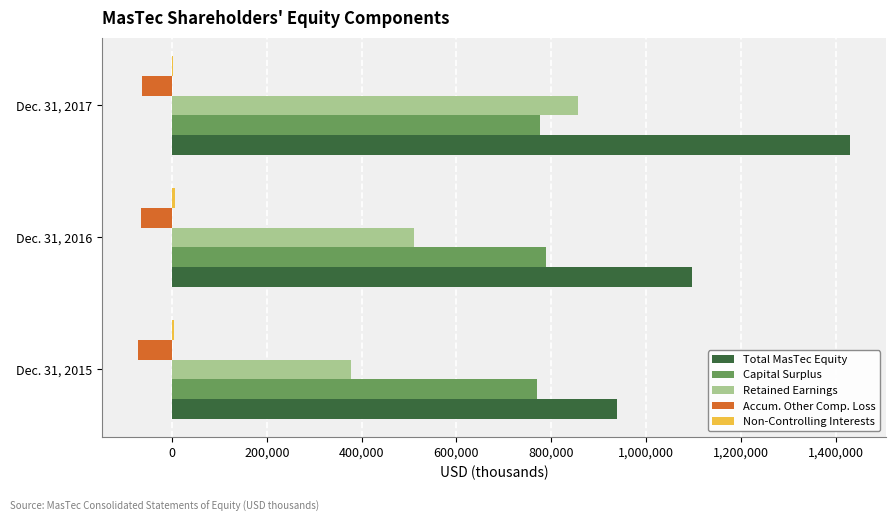

At which label does Retained Earnings reach its peak?

Dec. 31, 2017